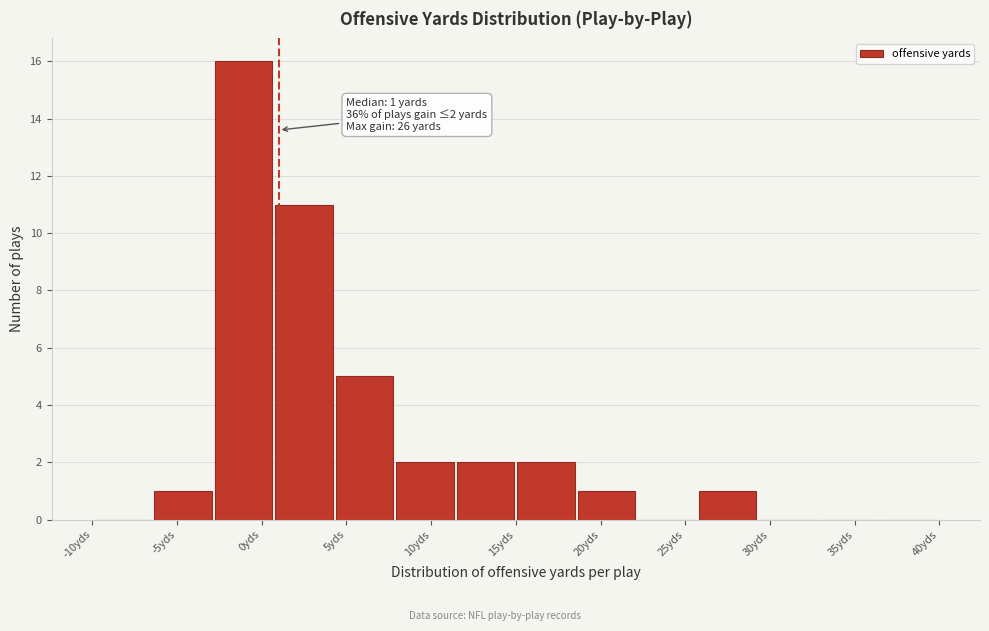

Over which range of the x-axis is the bar tallest?

-3.0 to 0.5